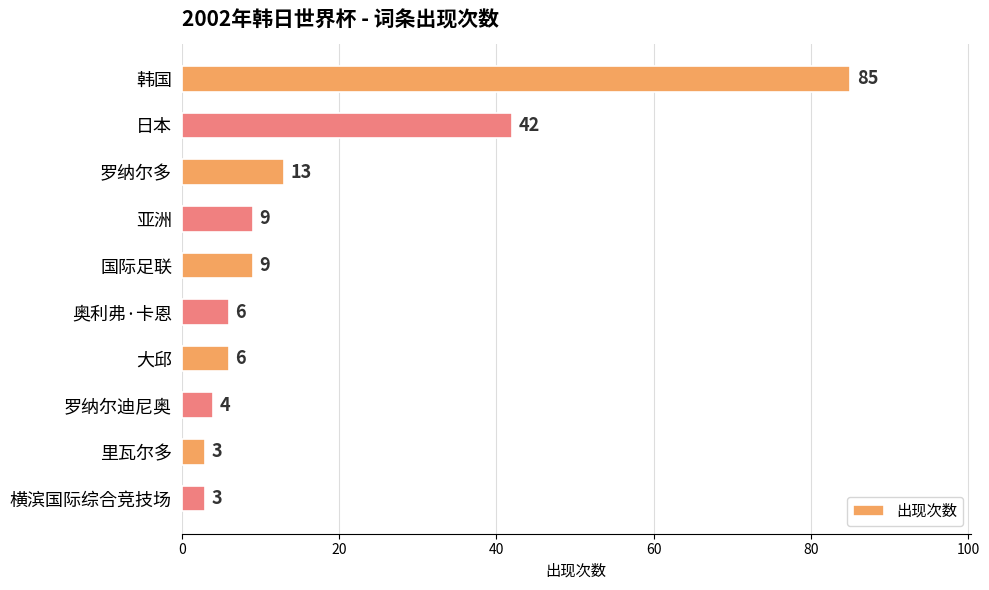

What is the maximum value shown in the chart?

85